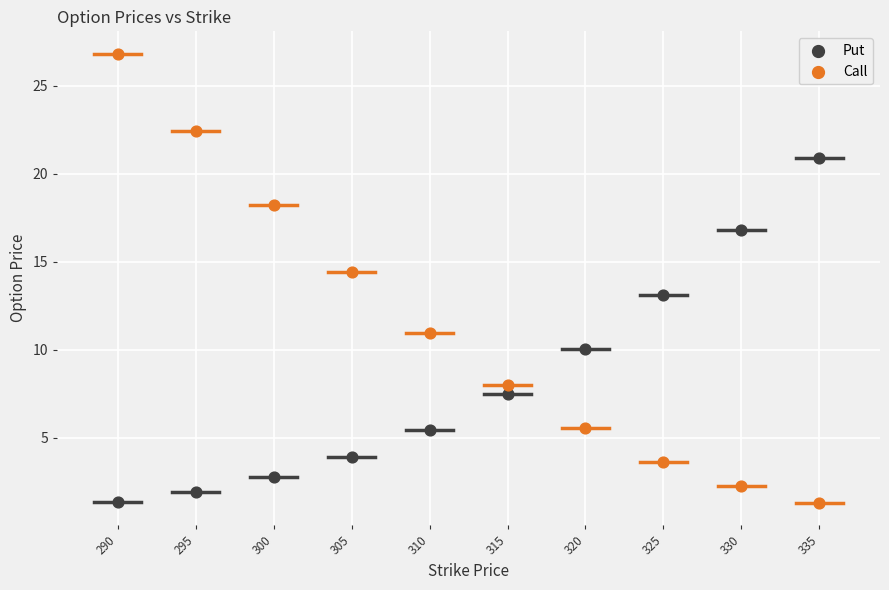

Which series has the largest Y range (max minus min)?

Call